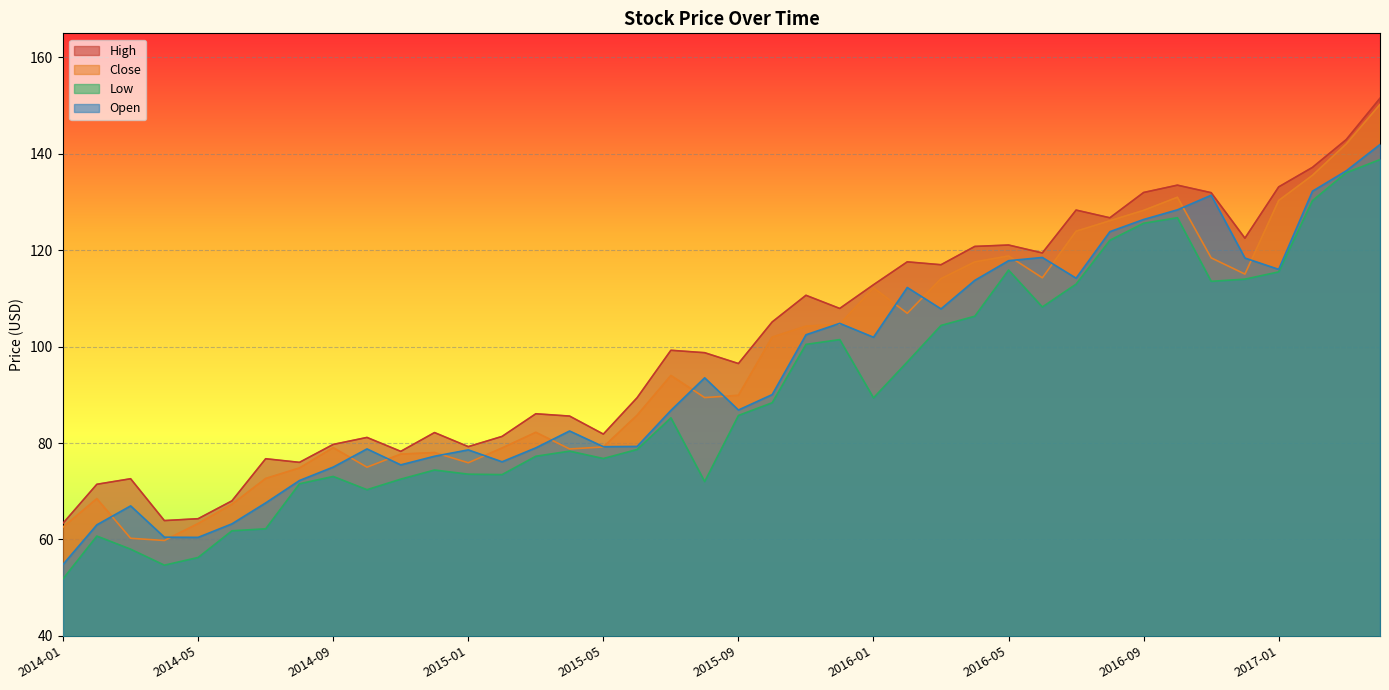

Rank the categories by Open value from lowest to highest.

2014-01, 2014-05, 2014-04, 2014-02, 2014-06, 2014-03, 2014-07, 2014-08, 2014-09, 2014-11, 2015-02, 2014-12, 2015-01, 2014-10, 2015-03, 2015-05, 2015-06, 2015-04, 2015-07, 2015-09, 2015-10, 2015-08, 2016-01, 2015-11, 2015-12, 2016-03, 2016-02, 2016-04, 2016-07, 2017-01, 2016-05, 2016-12, 2016-06, 2016-08, 2016-09, 2016-10, 2016-11, 2017-02, 2017-03, 2017-04